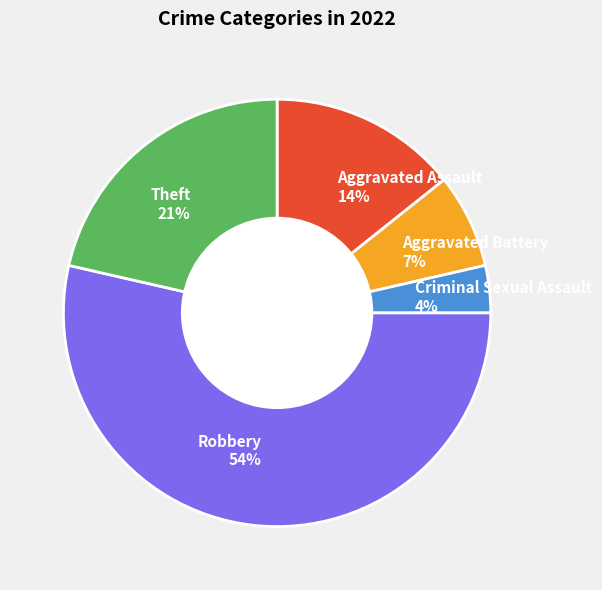

What percentage is the Criminal Sexual Assault slice, to the nearest percent?

4%